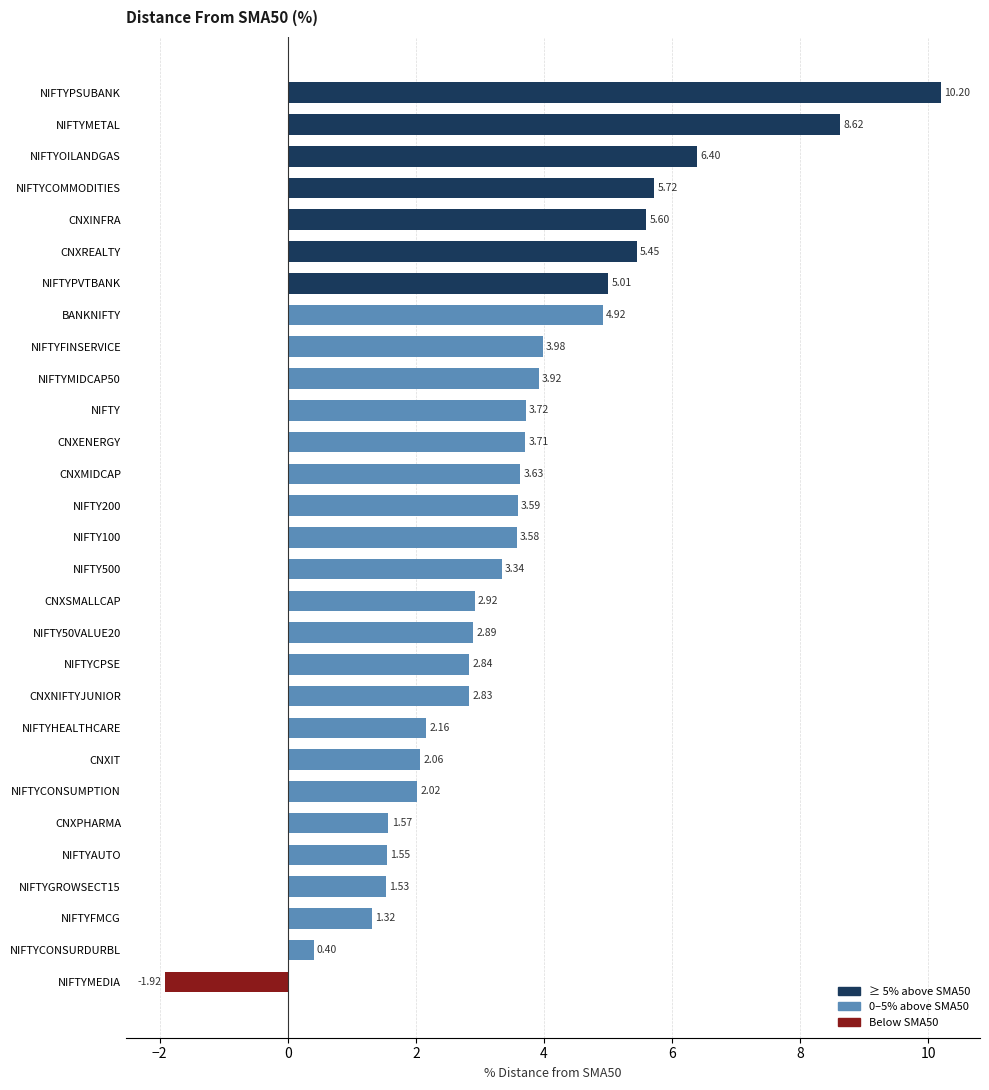

What is the label of the 2nd bar from the top?

NIFTYMETAL